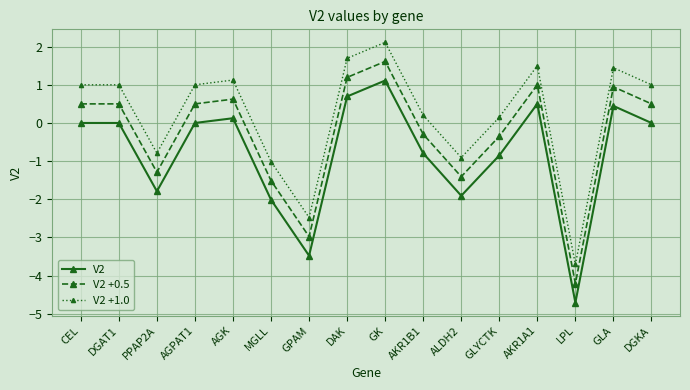

In V2, how many points are lower than both neighbors (excluding endpoints)?

4